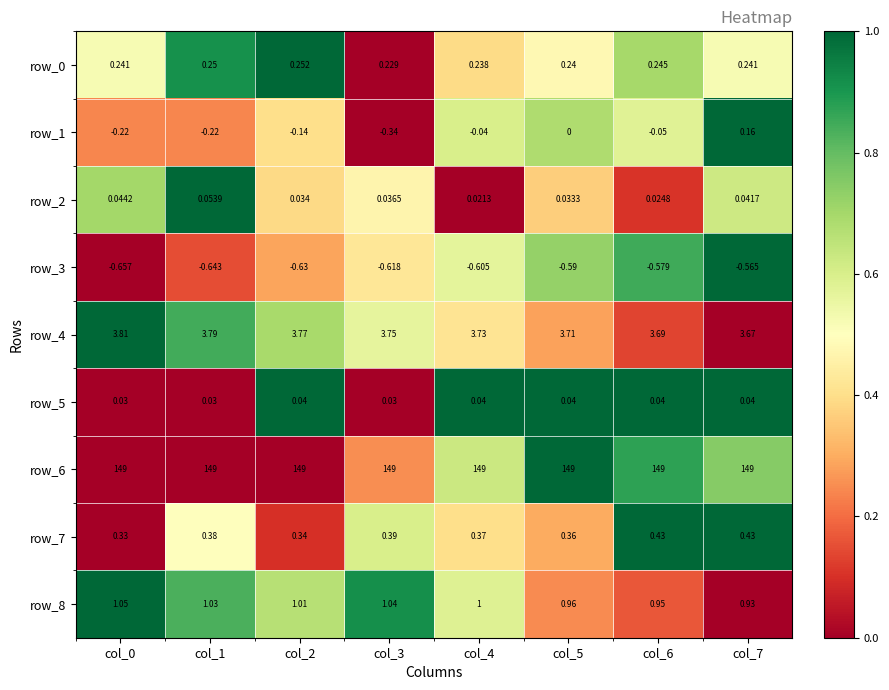

Is the value of row_5 at col_7 greater than the value of row_6 at col_1?

No